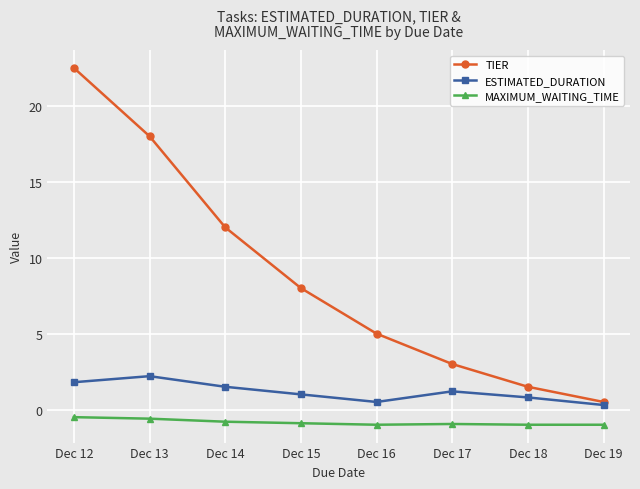

At which category is the sum across all series the highest?

Dec 12